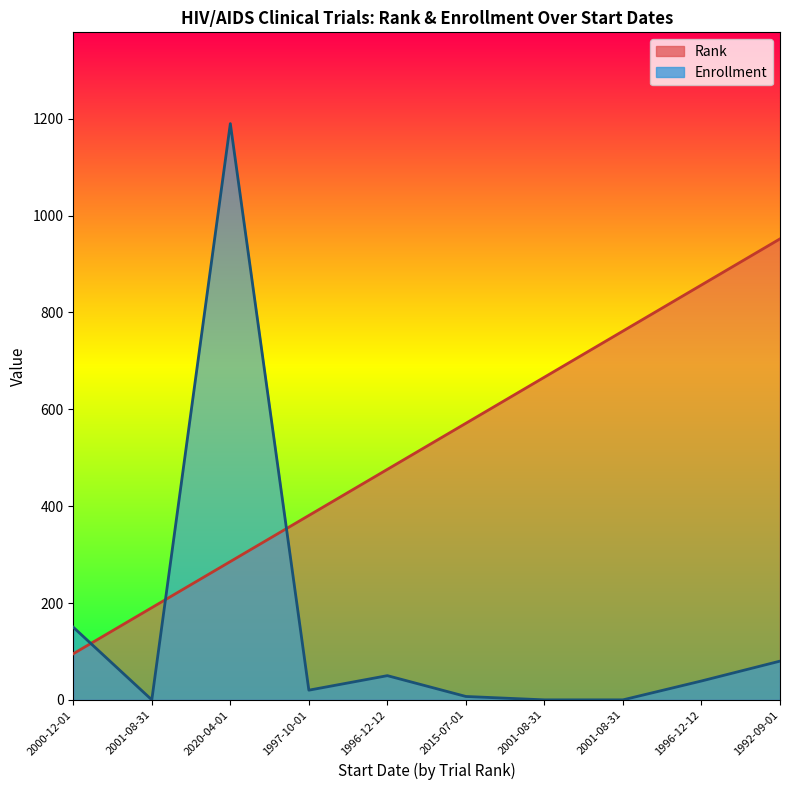

List the series in order of their peak value, highest first.

Enrollment, Rank